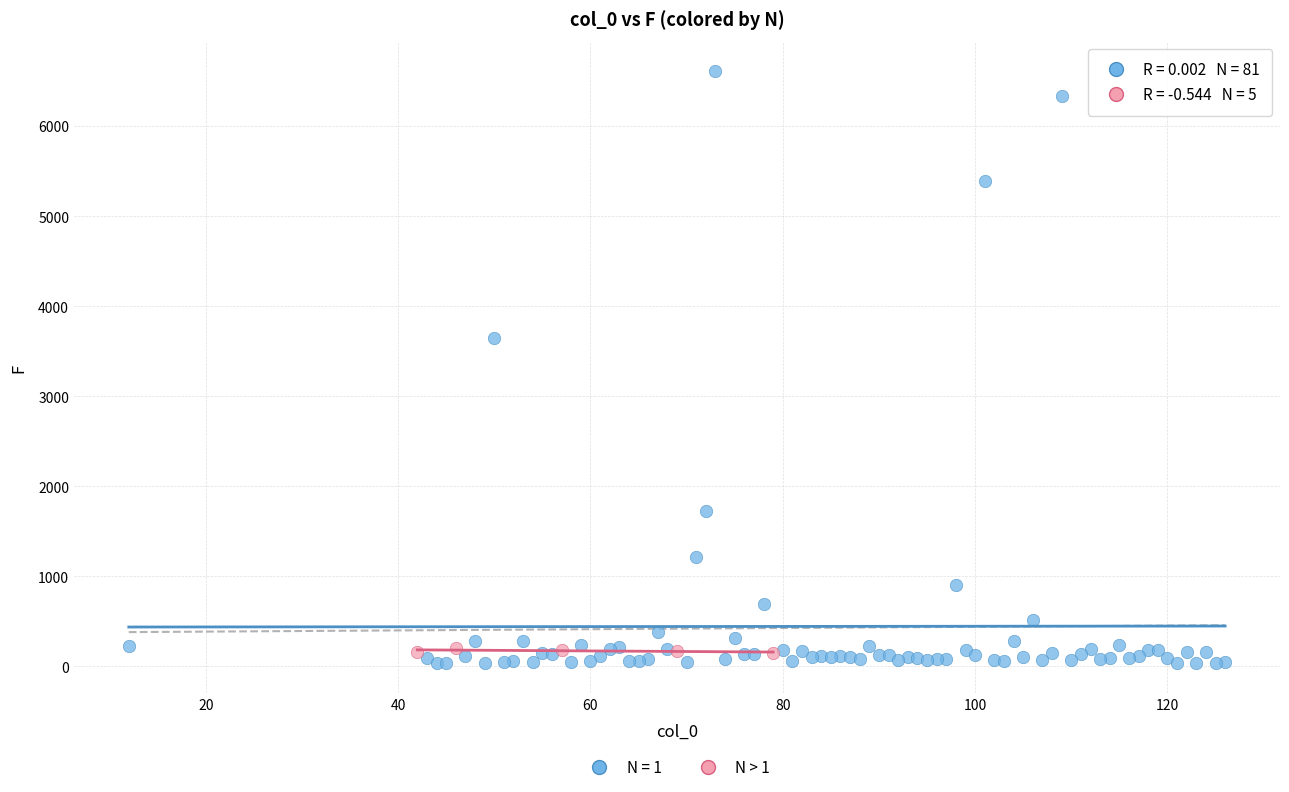

Which series has the widest spread of Y values?

N = 1